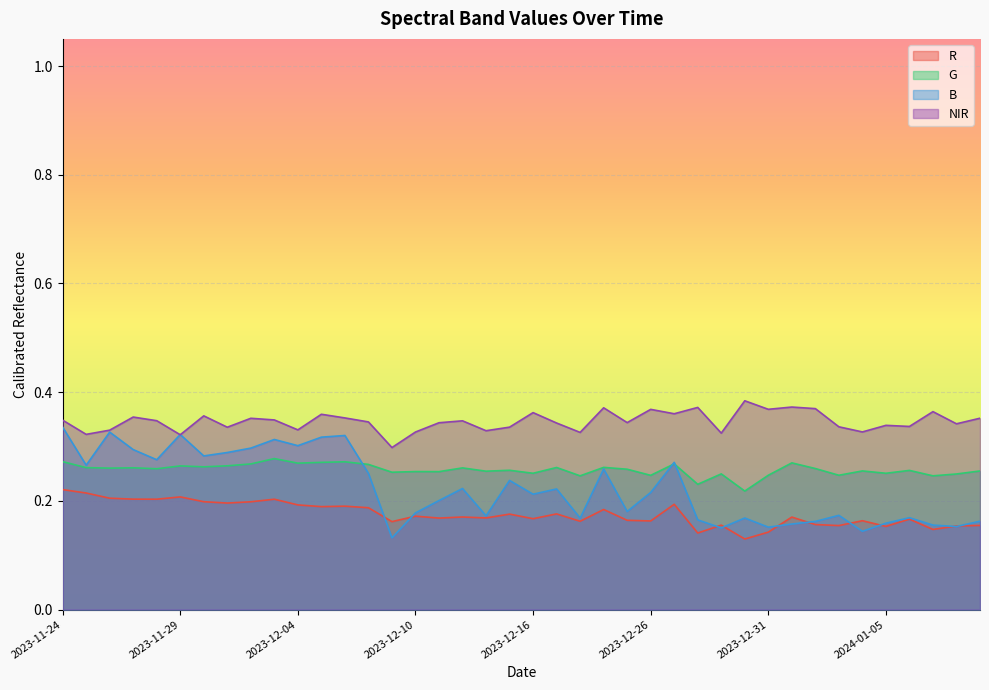

True or false: NIR and G intersect in this chart.

False